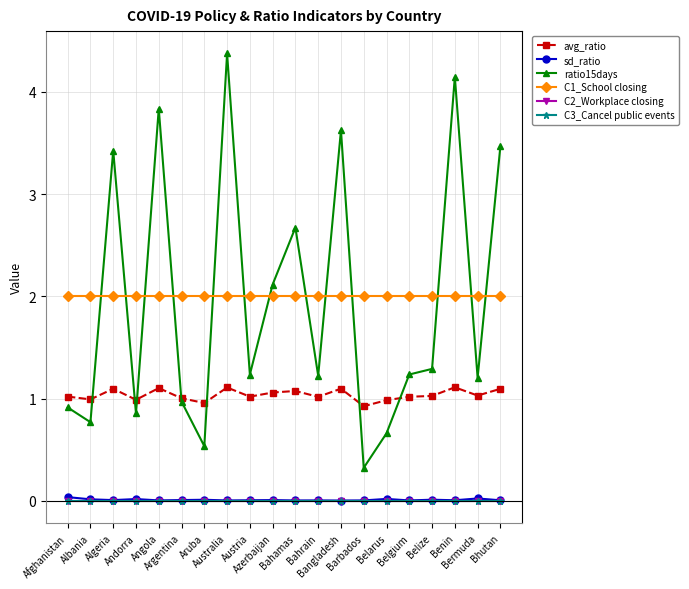

Is this an area chart (filled region under the line)?

No